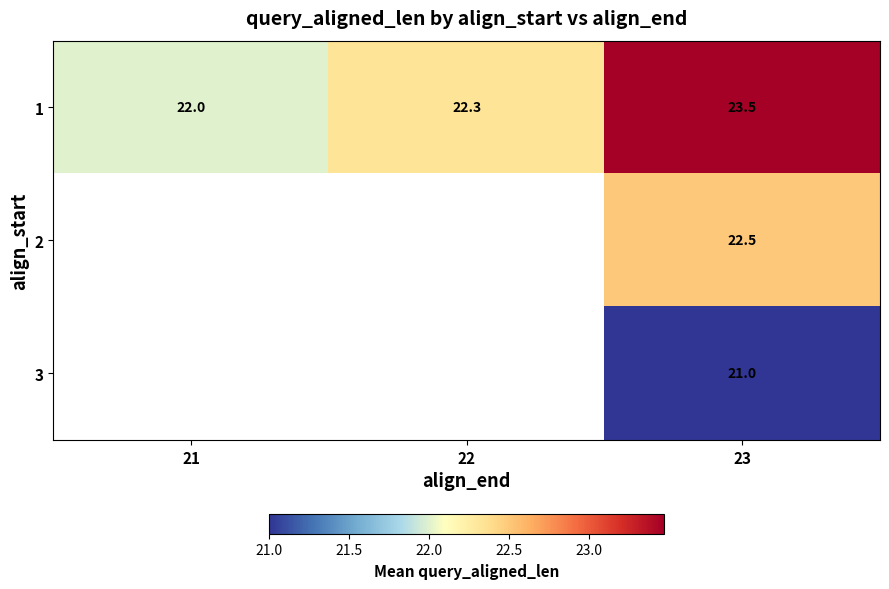

What is the difference between the maximum and minimum values in the 1 series?

1.5